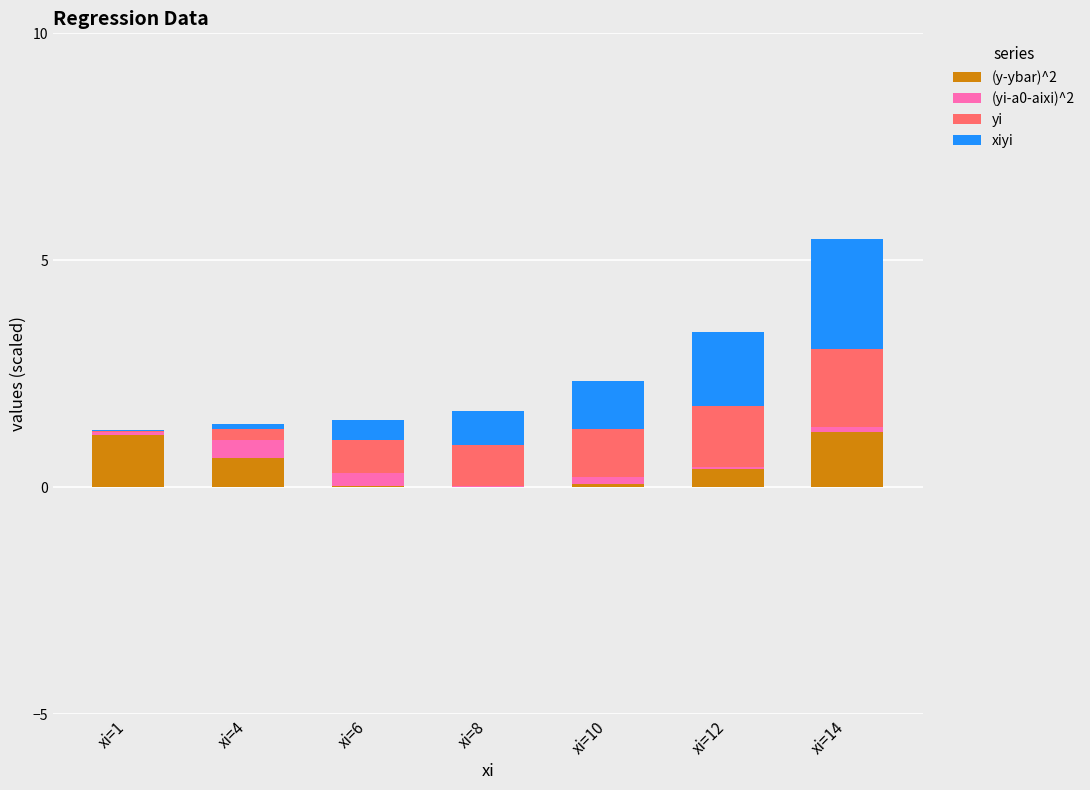

At which category is the sum across all series the highest?

xi=14